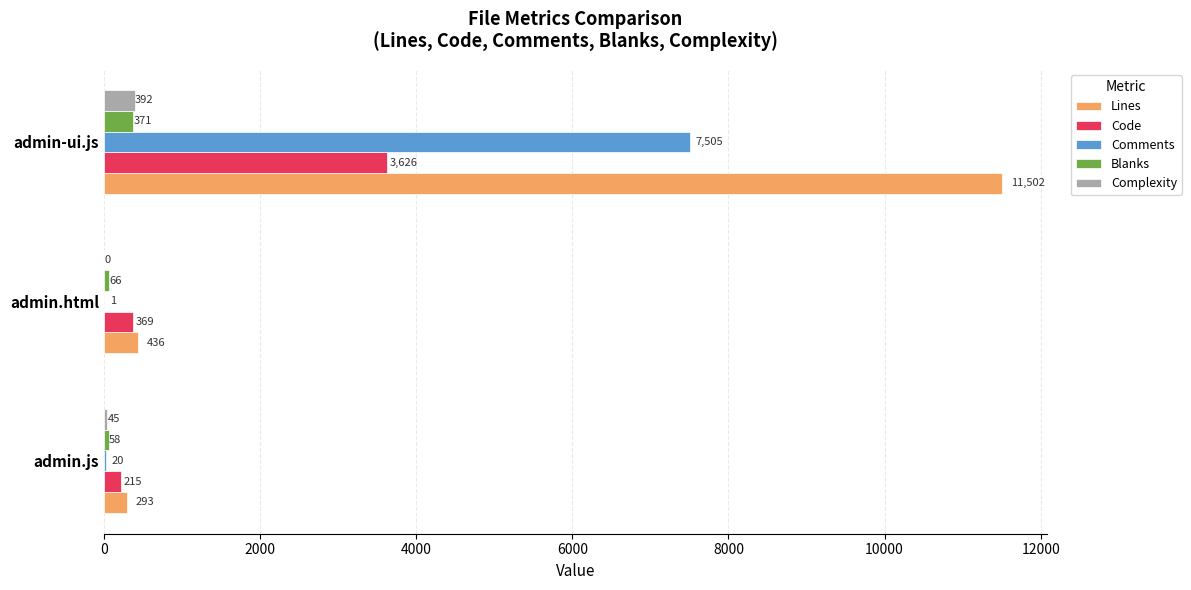

True or false: Lines has a value of 6182 at admin-ui.js.

False